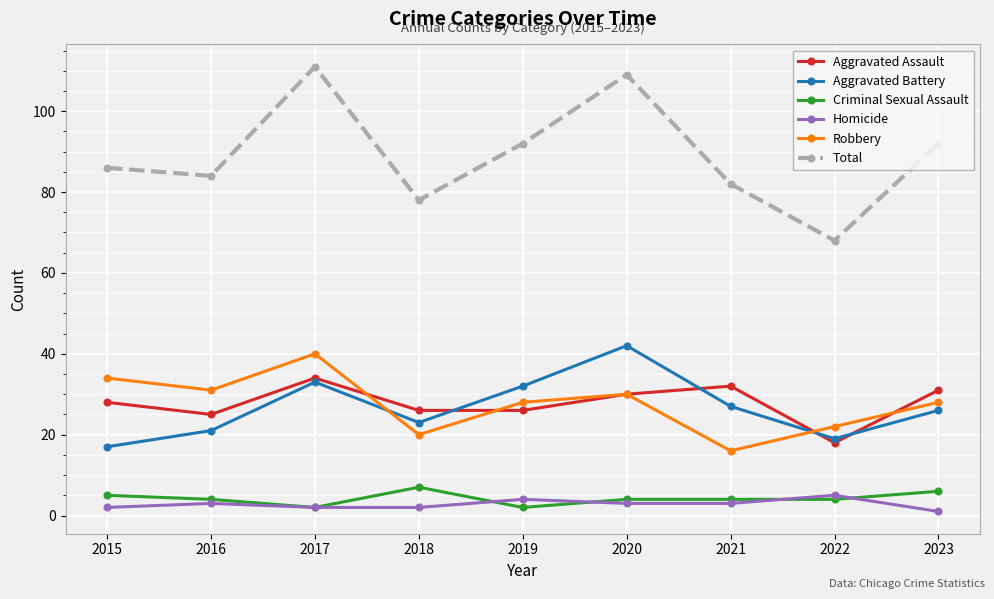

How many interior local peaks does the Total series have?

2